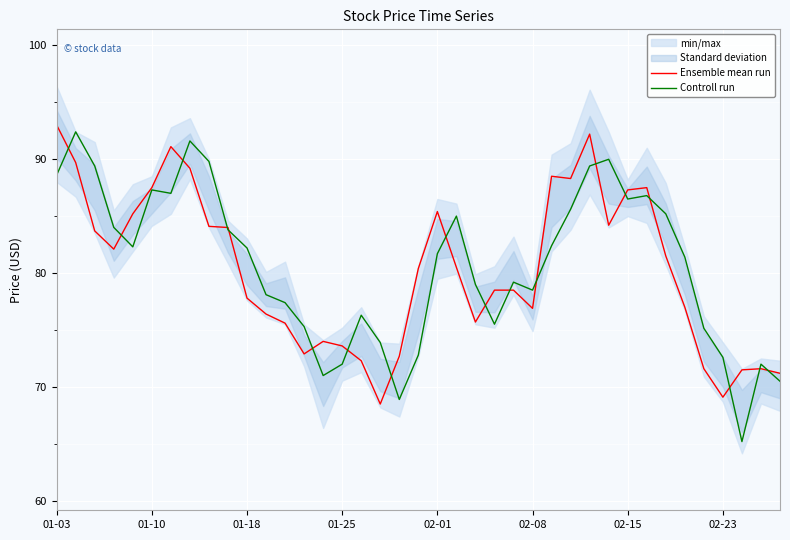

True or false: Ensemble mean run has a value of 69.1 at 02-23.

True